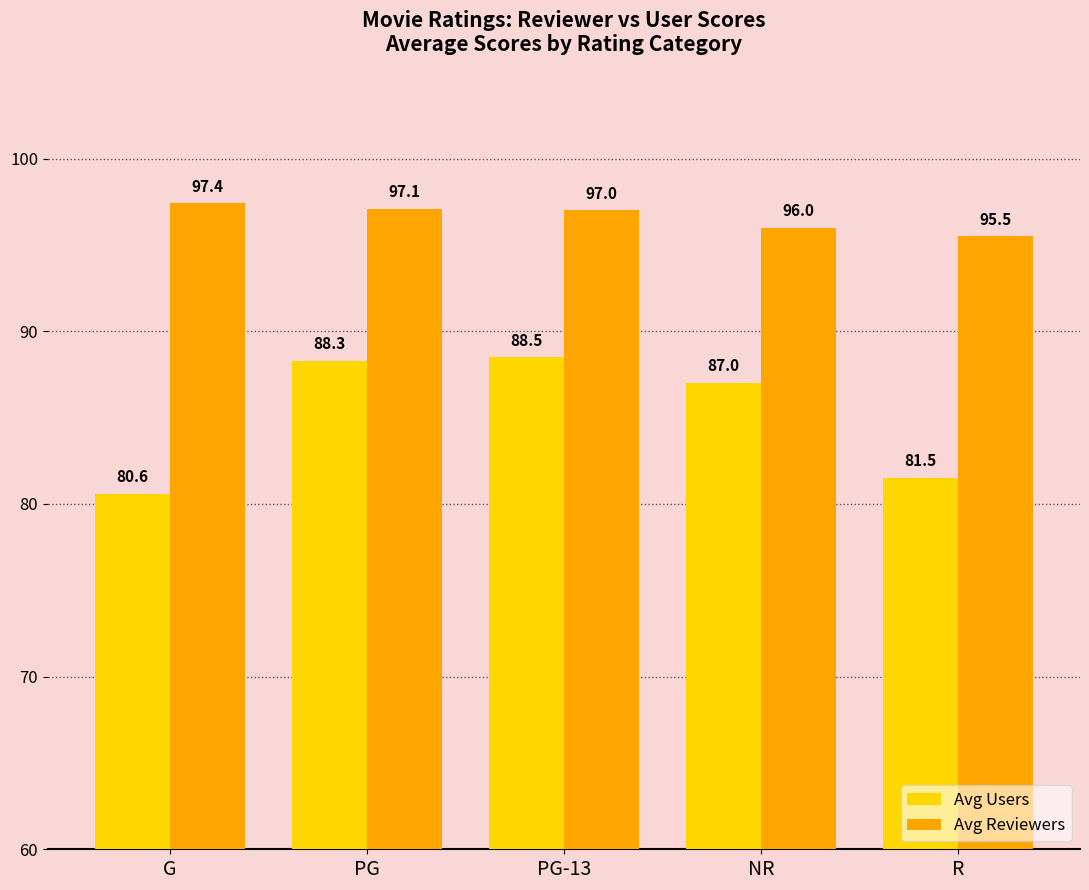

How many groups of bars are there?

5